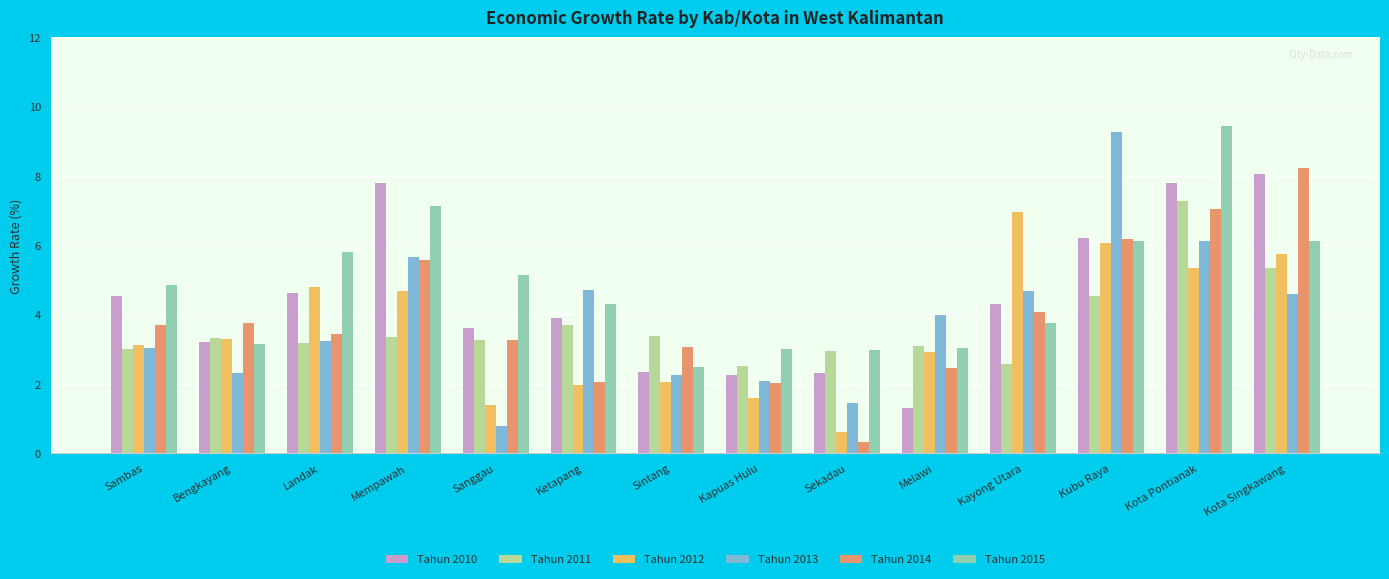

What is the approximate value of Tahun 2014 at Sekadau?

0.3